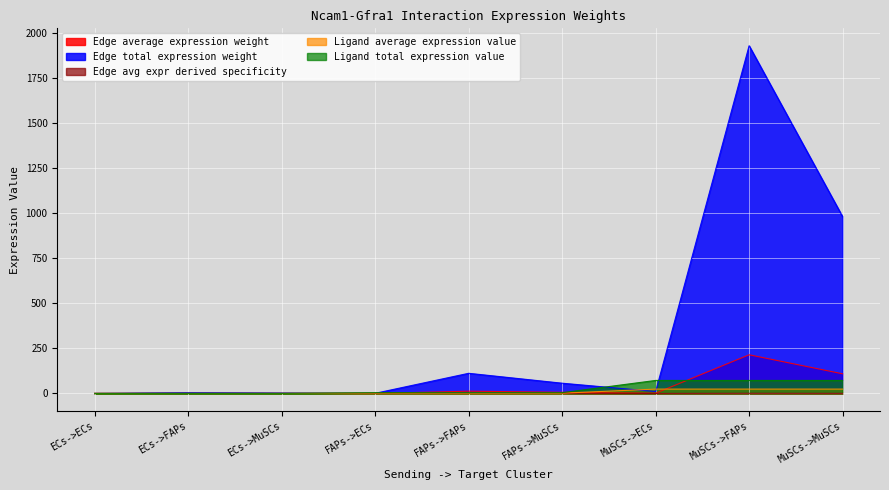

Which series has the largest total across all categories?

Edge total expression weight